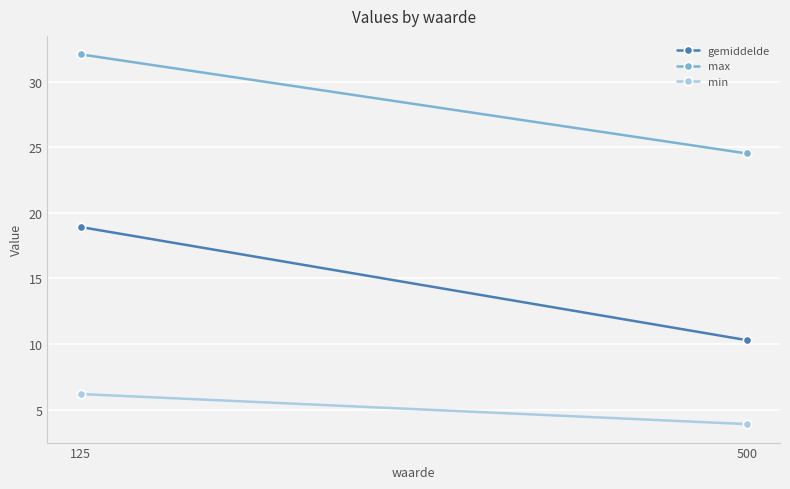

What is the sum of all max values?

56.6